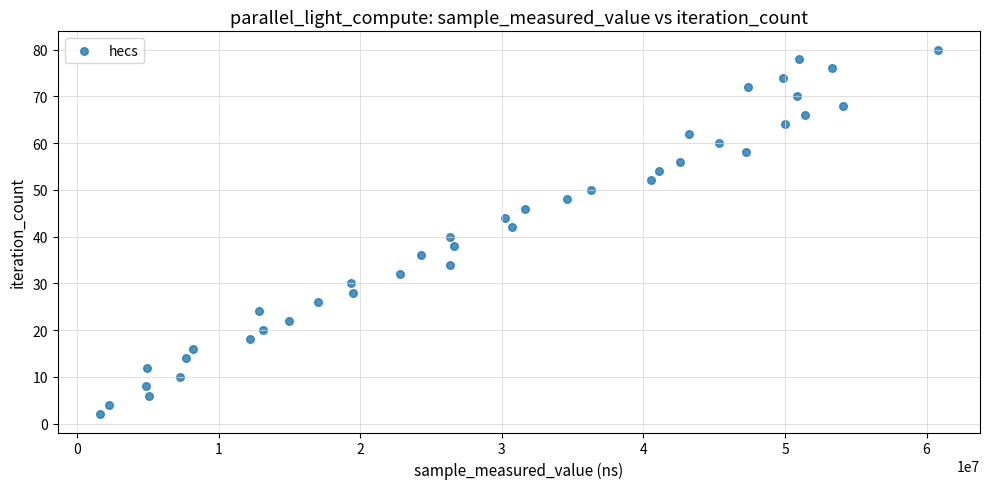

What is the range of X values (max minus min)?

59229300